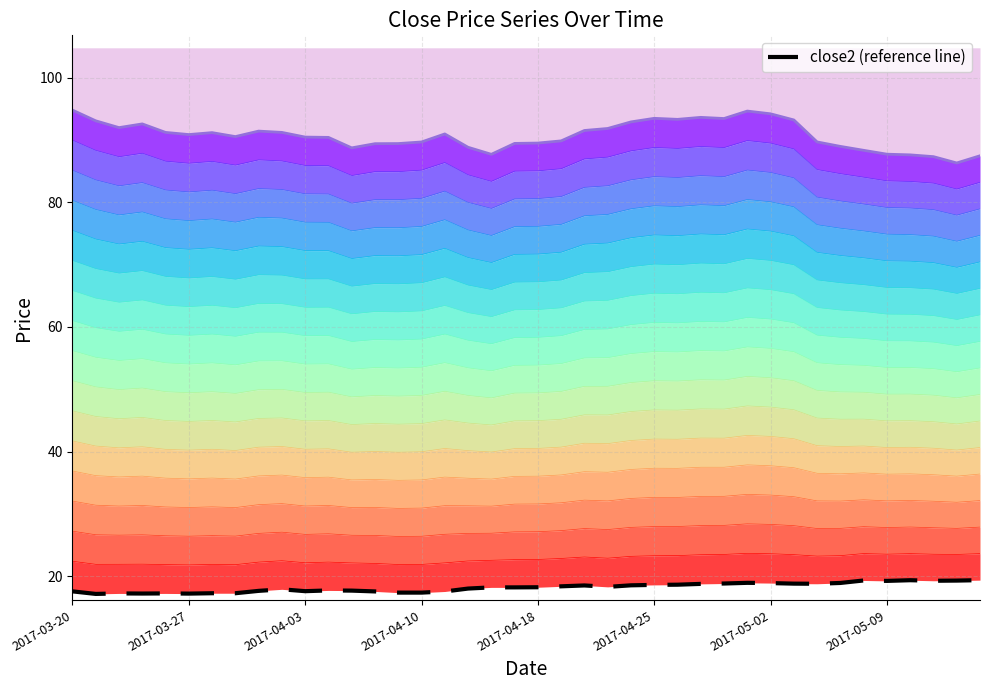

Reading left to right, list all the values displayed in this chart.

close1: 94.8	93.1	92.0	92.6	91.2	90.9	91.2	90.6	91.4	91.2	90.5	90.4	88.7	89.4	89.4	89.7	91.0	88.8	87.7	89.5	89.5	89.9	91.5	91.9	92.9	93.5	93.3	93.6	93.5	94.7	94.2	93.2	89.7	89.0	88.3	87.7	87.6	87.3	86.3	87.5
close2 (reference): 17.6	17.2	17.2	17.2	17.2	17.2	17.3	17.3	17.6	17.9	17.6	17.7	17.7	17.6	17.4	17.4	17.5	18.0	18.2	18.2	18.2	18.4	18.5	18.3	18.5	18.6	18.6	18.8	18.8	18.9	18.9	18.8	18.8	18.9	19.3	19.2	19.4	19.3	19.3	19.4